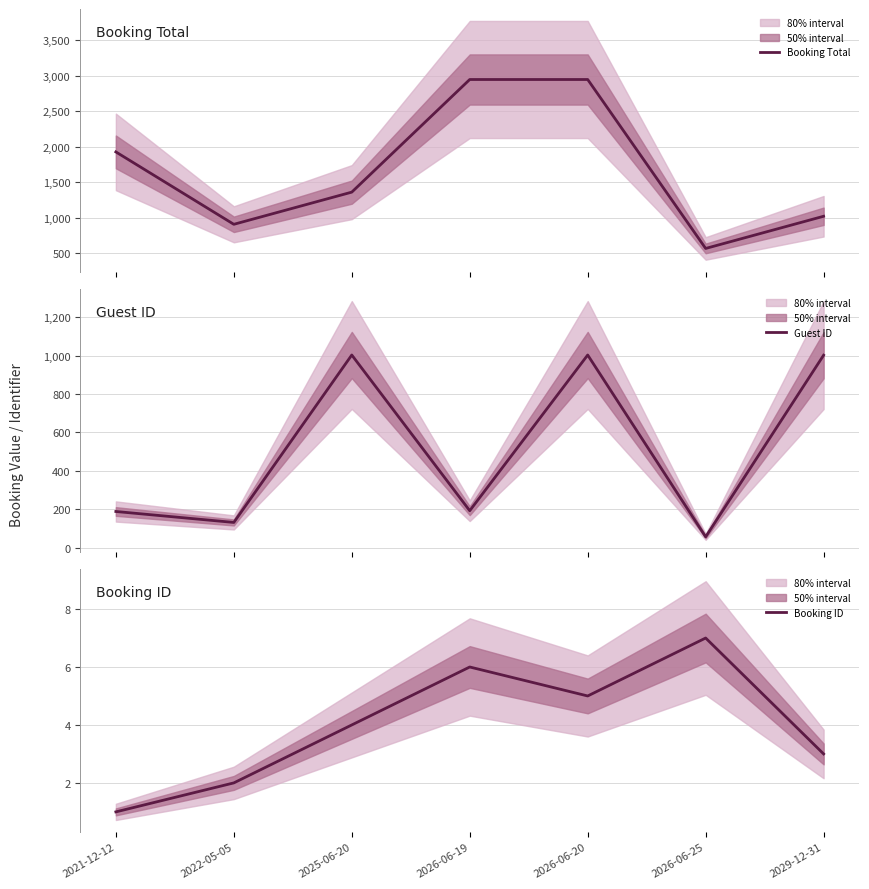

What position from the right is 2025-06-20?

5